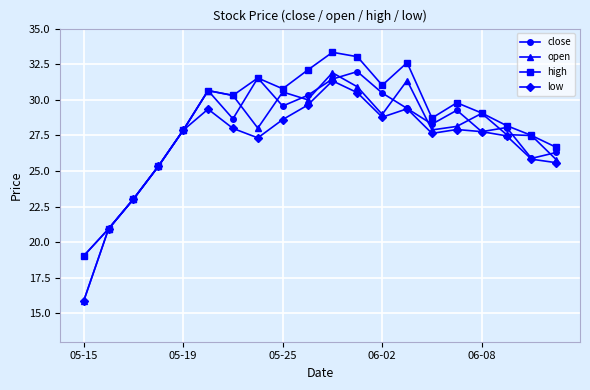

What is the value of the low point at the 5th from the left?

27.9